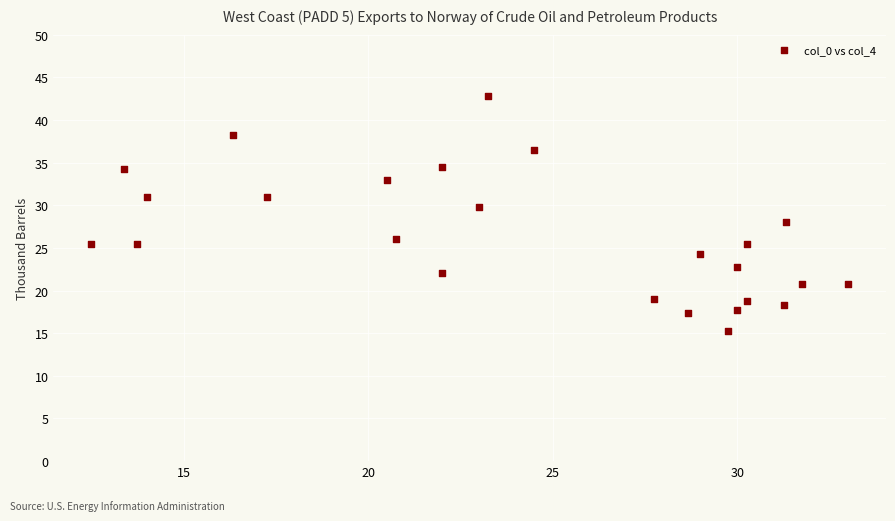

What is the range of X values (max minus min)?

20.5